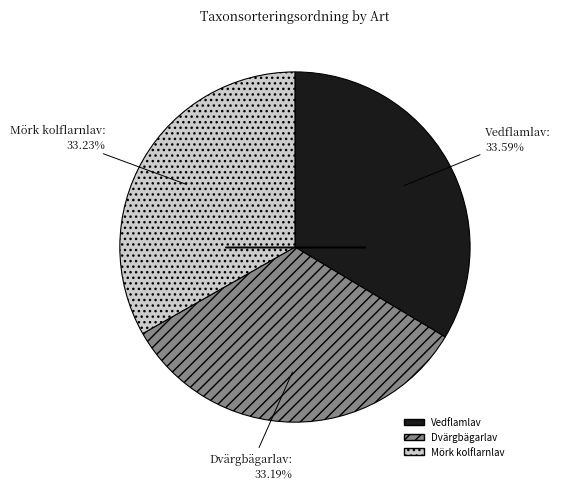

How many segments does this pie chart have?

3